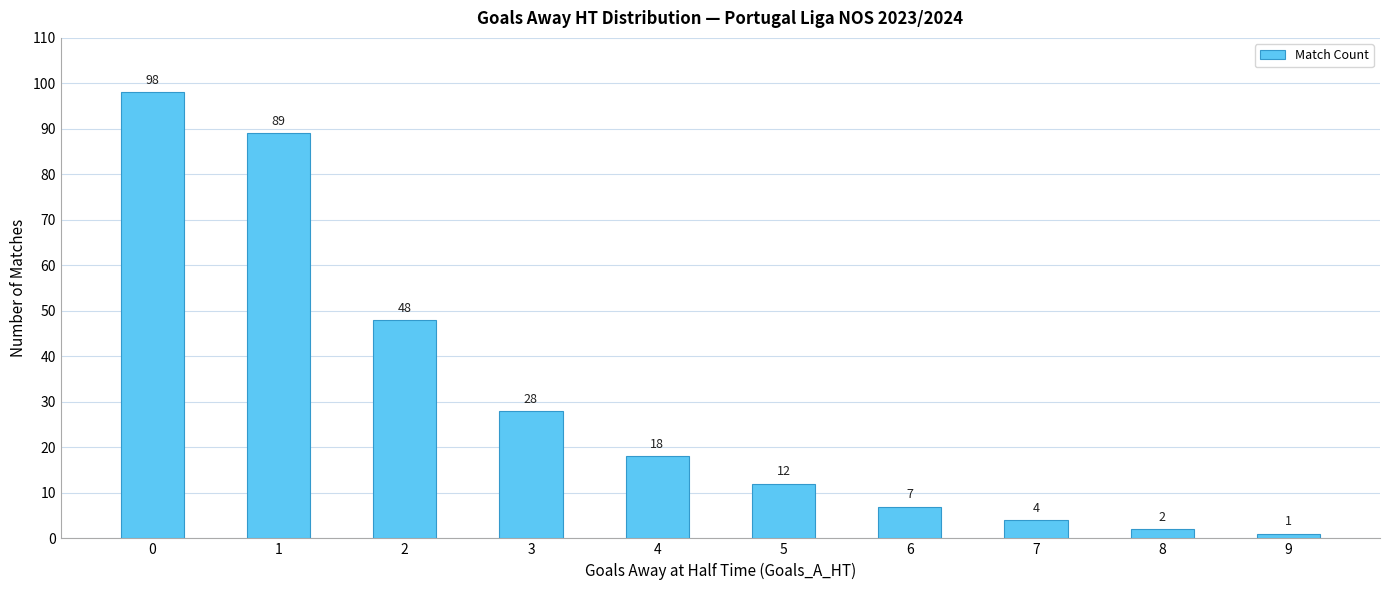

Which label corresponds to the smallest value in the chart?

9